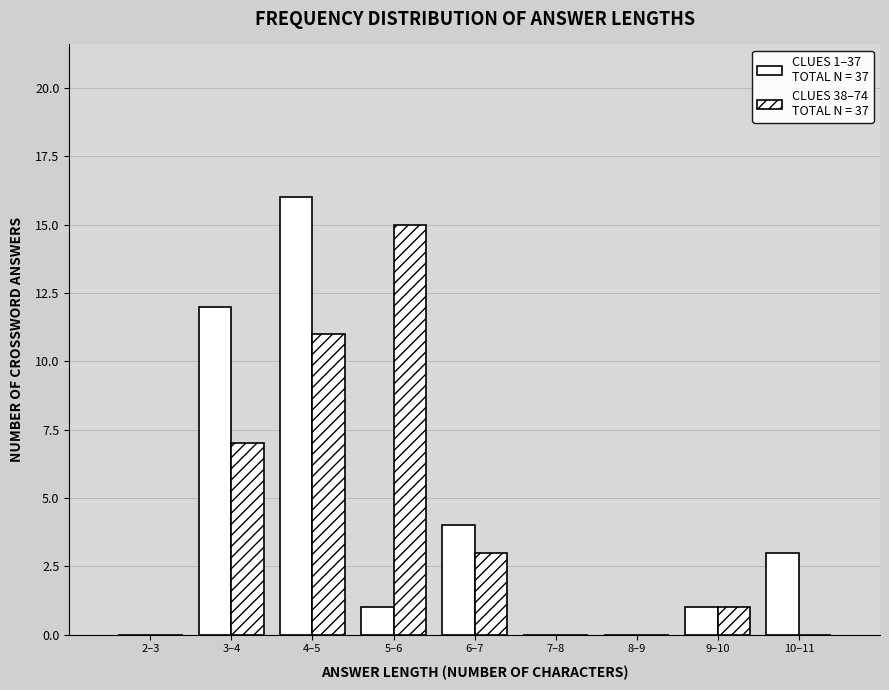

How many categories are shown in the chart?

9